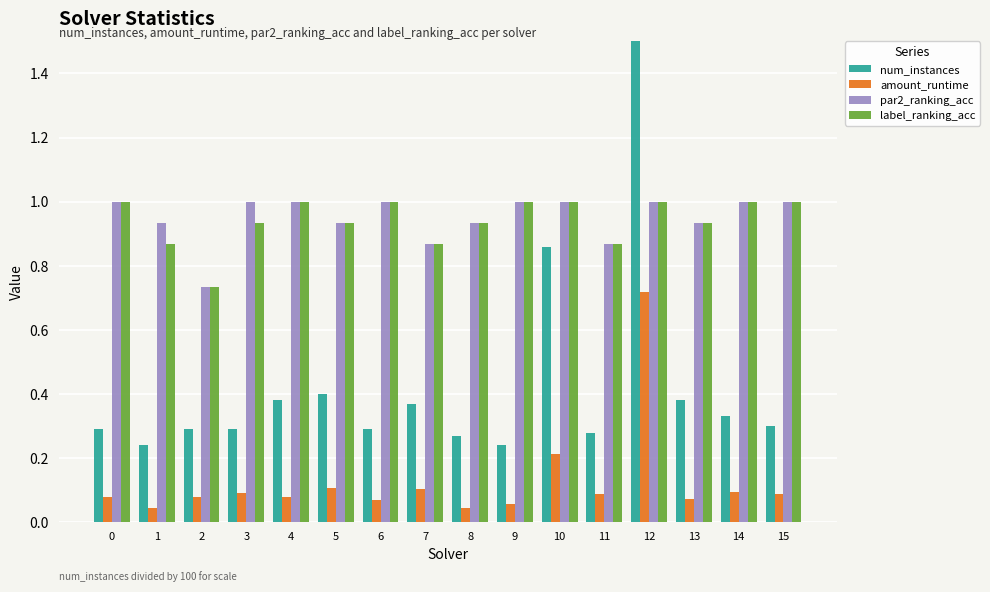

What is the average value of the amount_runtime series?

0.1